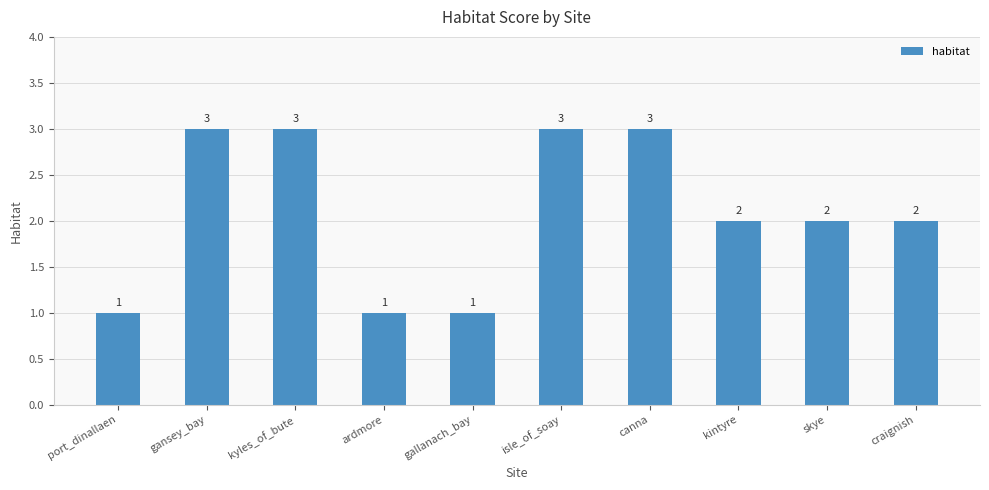

How many distinct data groups are displayed?

1